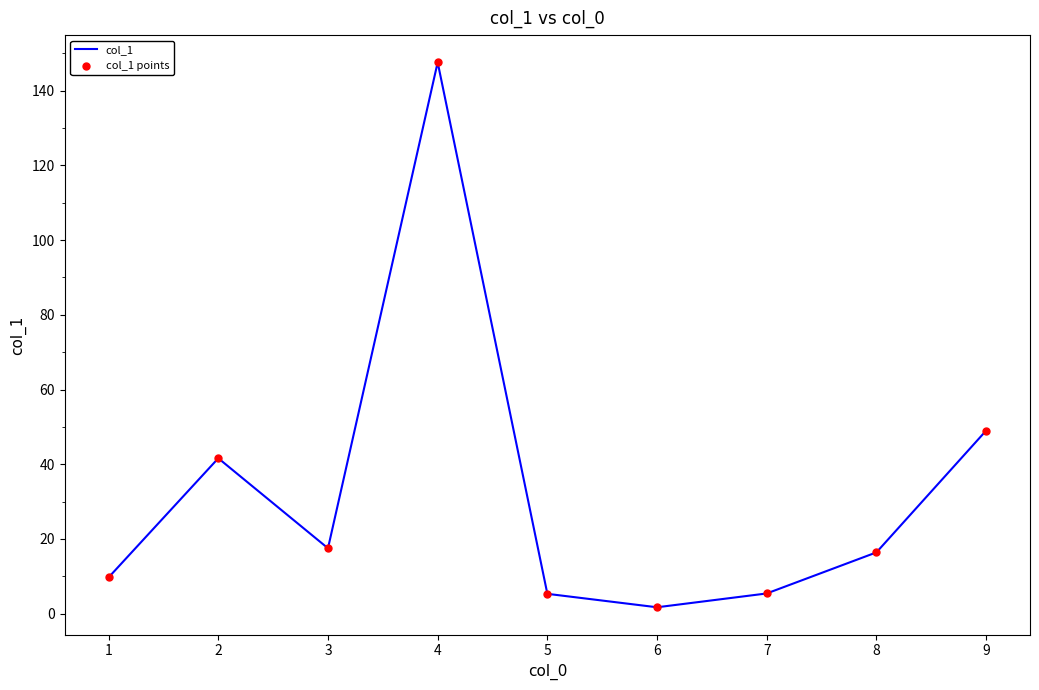

What is the change in value from 7 to 8?

+11.0